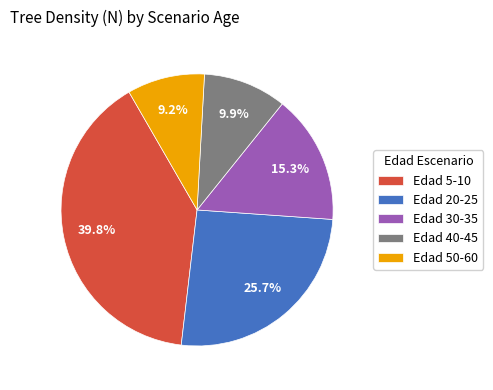

Is there any slice that represents more than half of the pie?

No